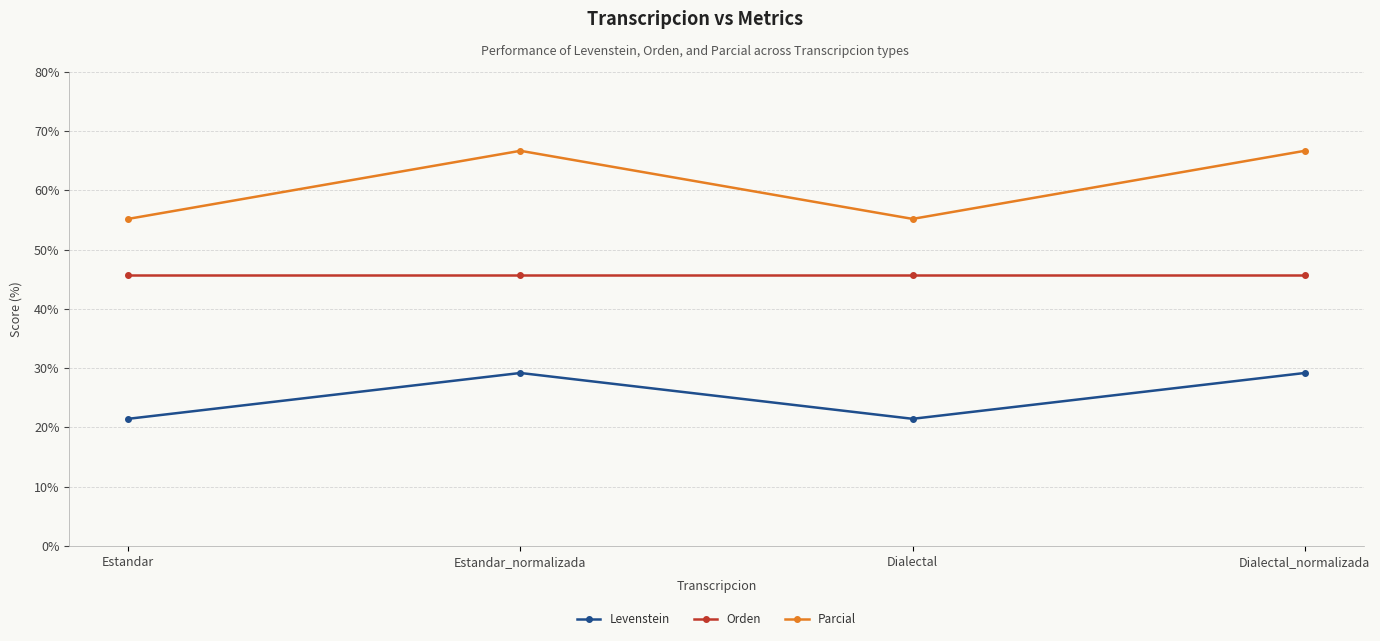

Reading left to right, what are all the values shown in this chart?

Levenstein: 21.4	29.2	21.4	29.2
Orden: 45.7	45.7	45.7	45.7
Parcial: 55.2	66.7	55.2	66.7